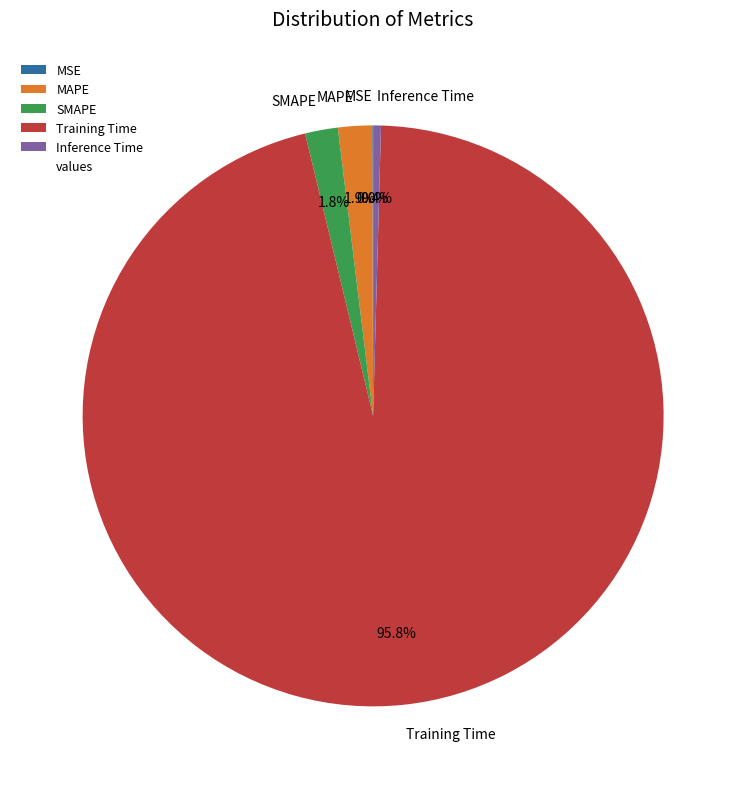

Which slice is the largest?

Training Time